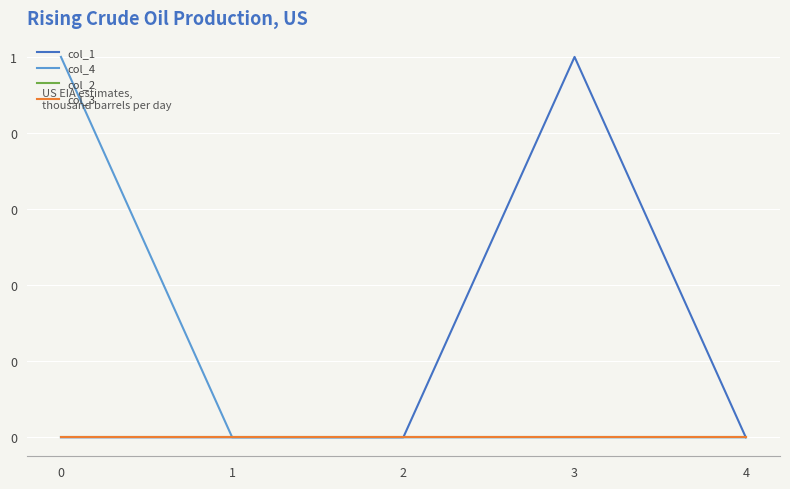

Which category has the highest value across all series?

3